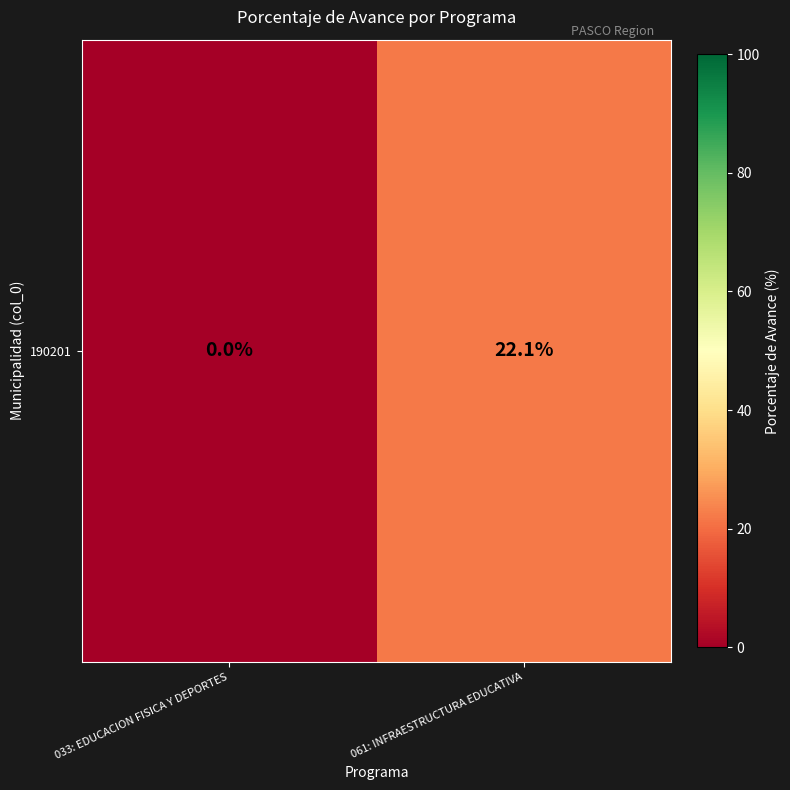

Where does the data first go above 22?

061: INFRAESTRUCTURA EDUCATIVA